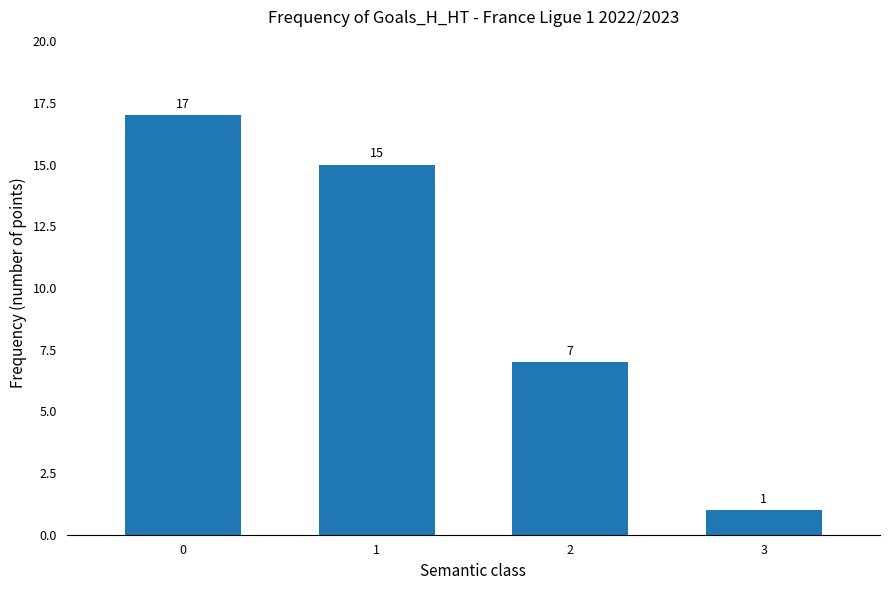

What is the value of the 3rd bar from the left?

7